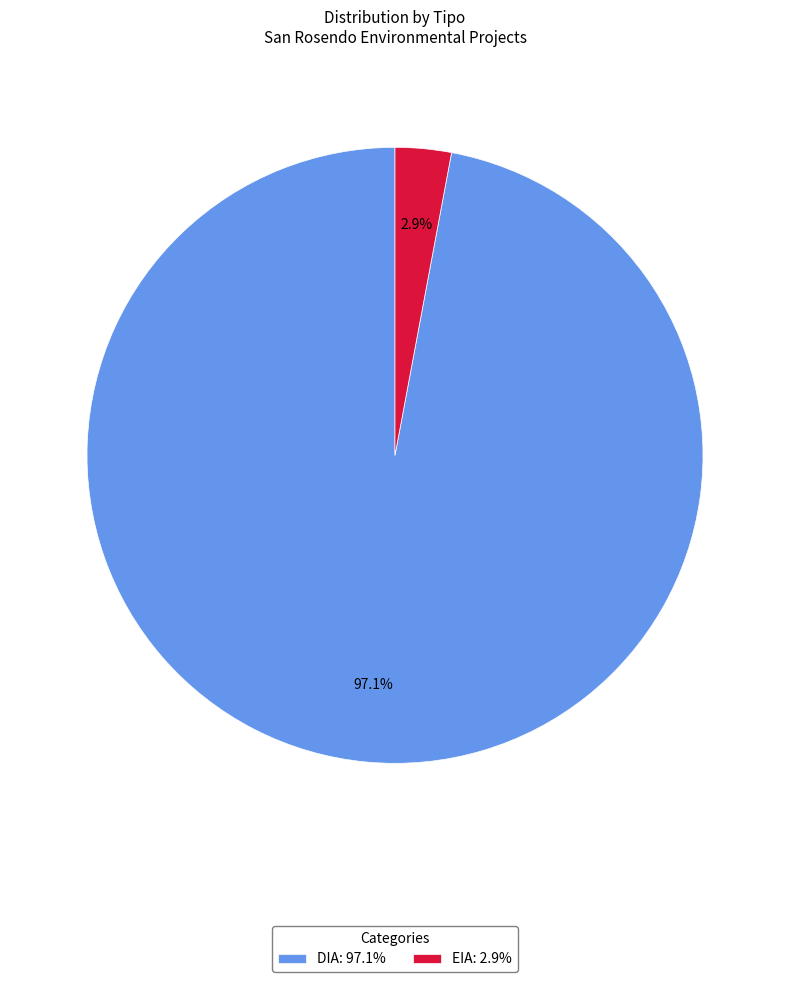

Does EIA: 2.9% represent more than half of the total?

No